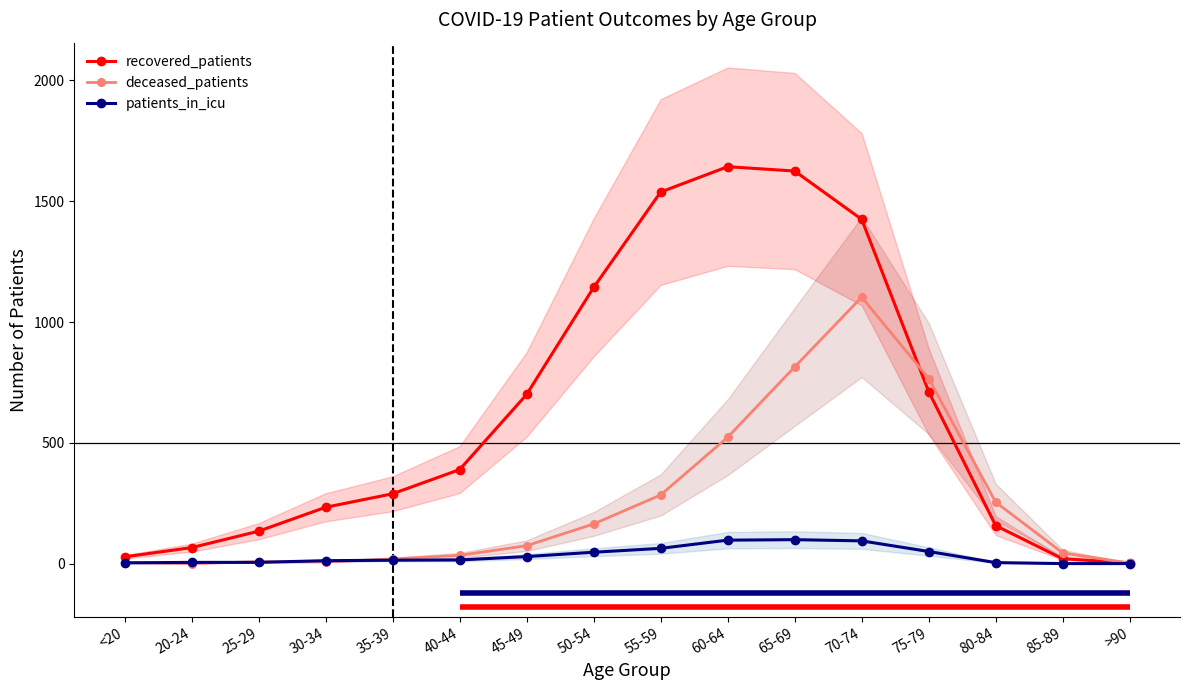

At how many categories does at least one series exceed 368?

8